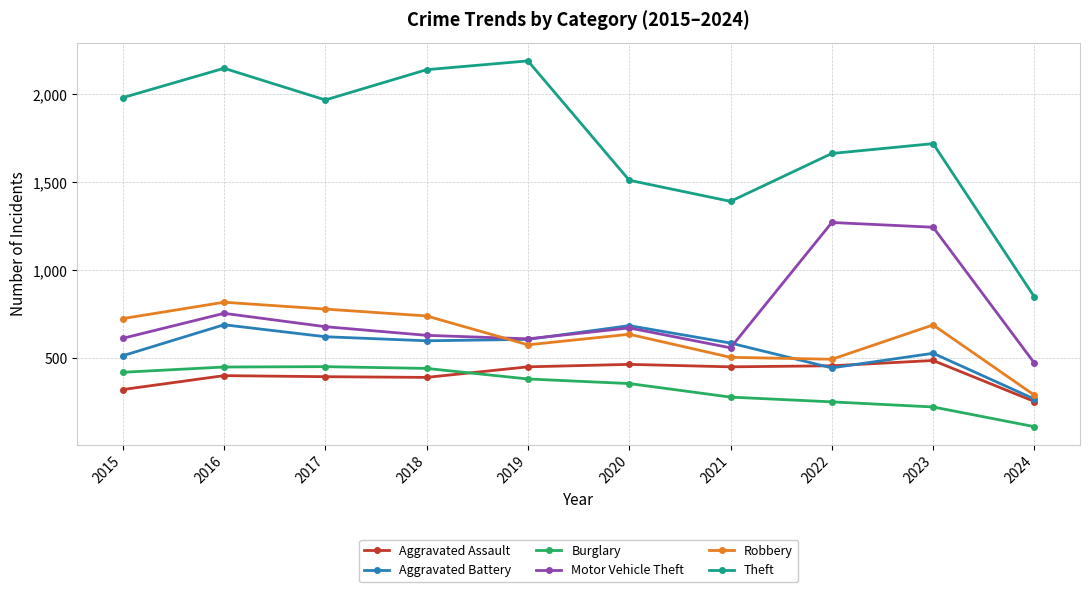

Which series has the largest range (max minus min)?

Theft